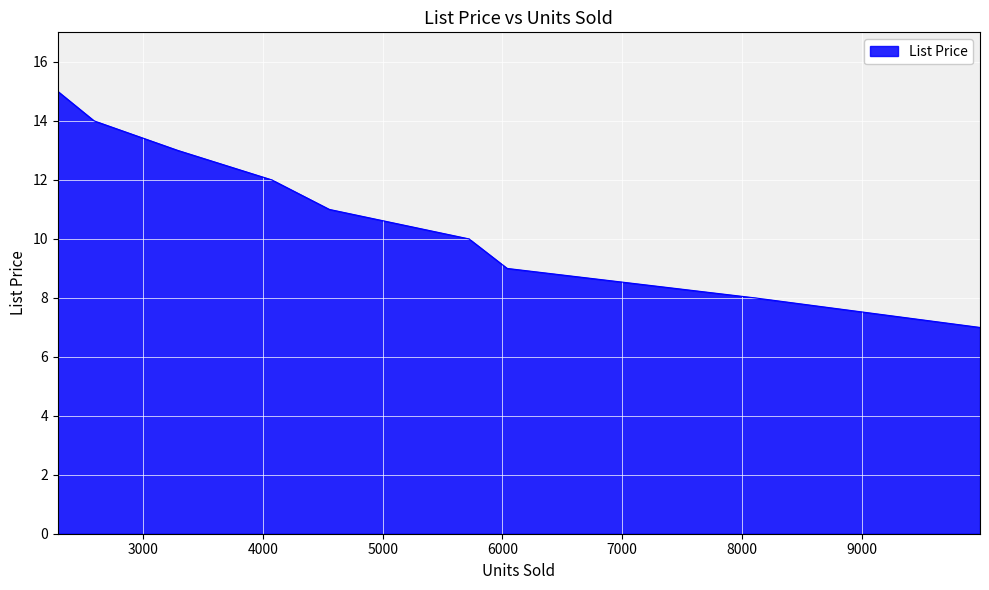

What is the change in value from 5721 to 3290?

+3.0